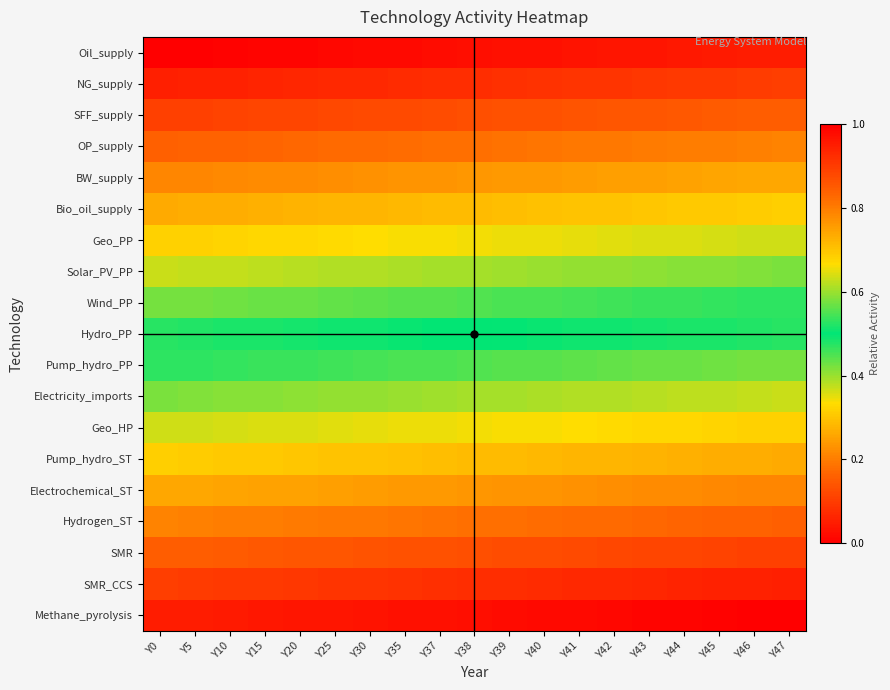

What is the greatest value displayed?

1.0